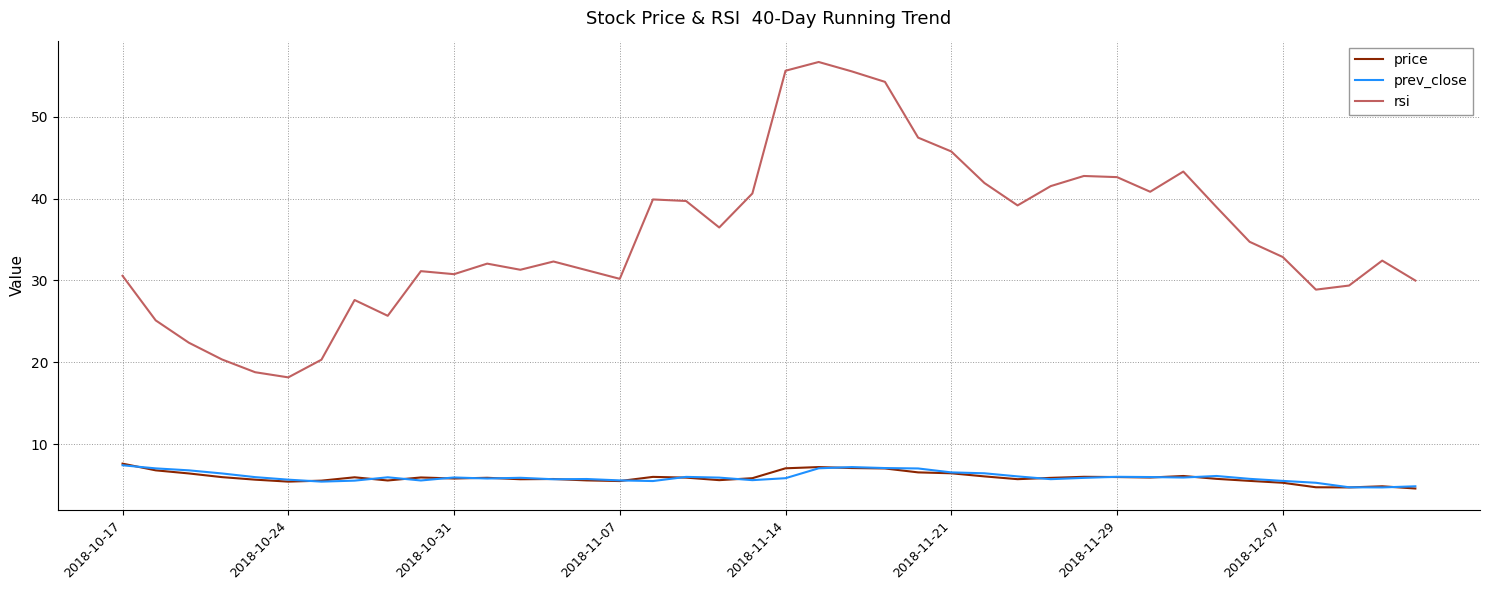

True or false: price and rsi cross at least once.

False